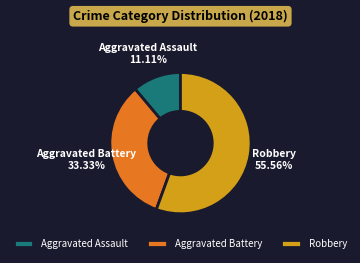

Rank the categories by value from highest to lowest.

Robbery, Aggravated Battery, Aggravated Assault